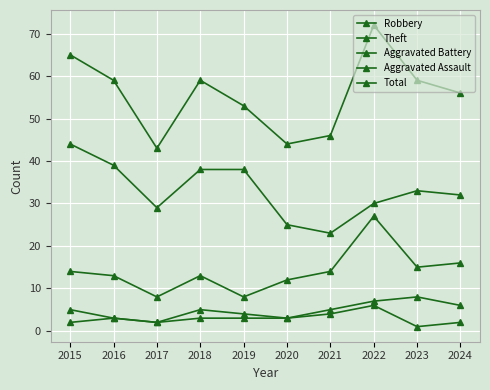

How many data points does each series have?

10